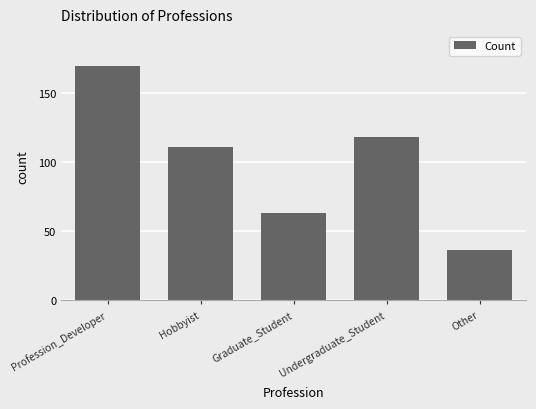

Rank the categories by value from highest to lowest.

Profession_Developer, Undergraduate_Student, Hobbyist, Graduate_Student, Other